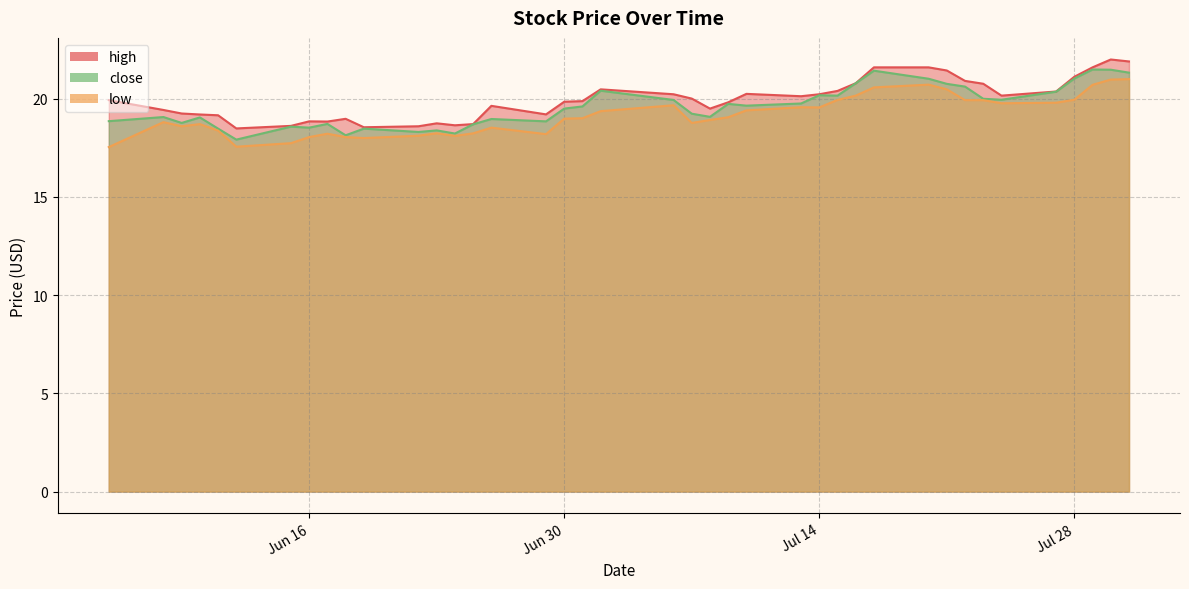

The value of close at Jul 14 is 27.8. True or false?

False